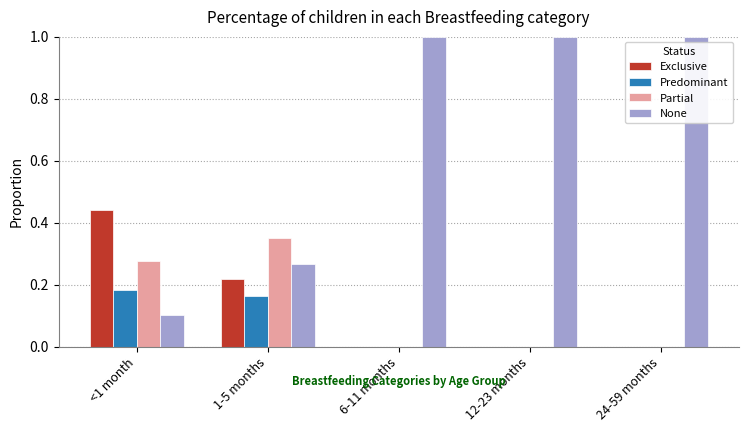

Between <1 month and 12-23 months, which series saw the biggest shift?

None